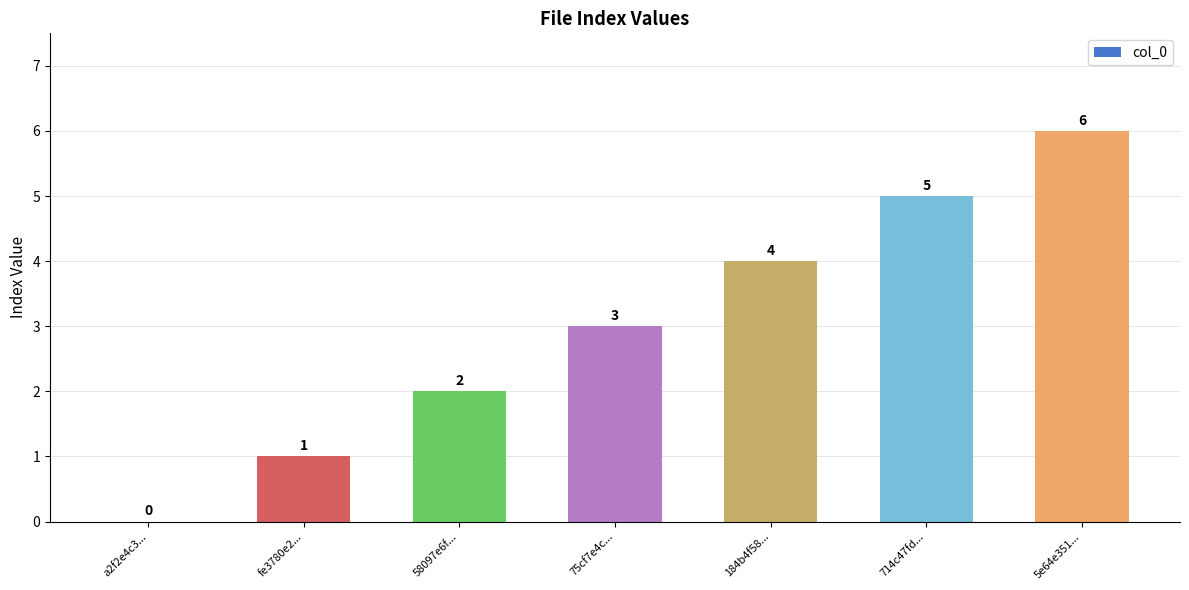

Reading left to right, list all the values displayed in this chart.

a2f2e4c3...=0	fe3780e2...=1	58097e6f...=2	75cf7e4c...=3	184b4f58...=4	714c47fd...=5	5e64e351...=6